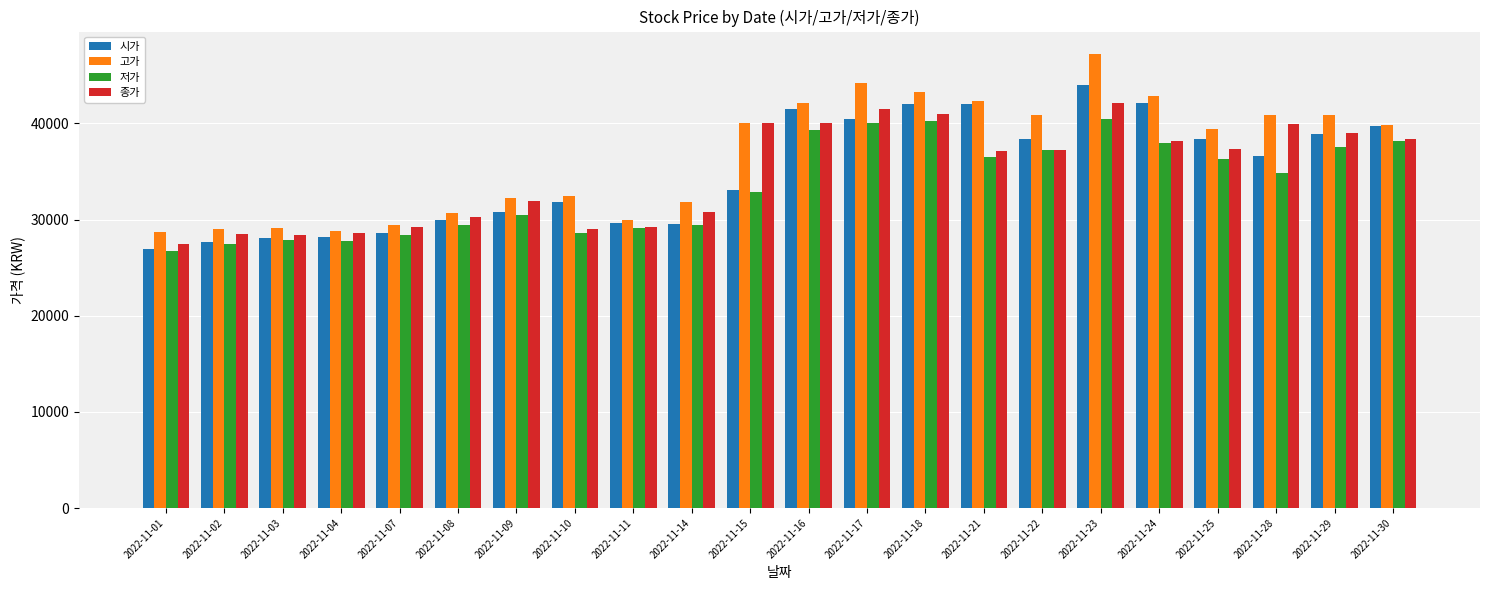

Which series has the widest spread of values?

고가